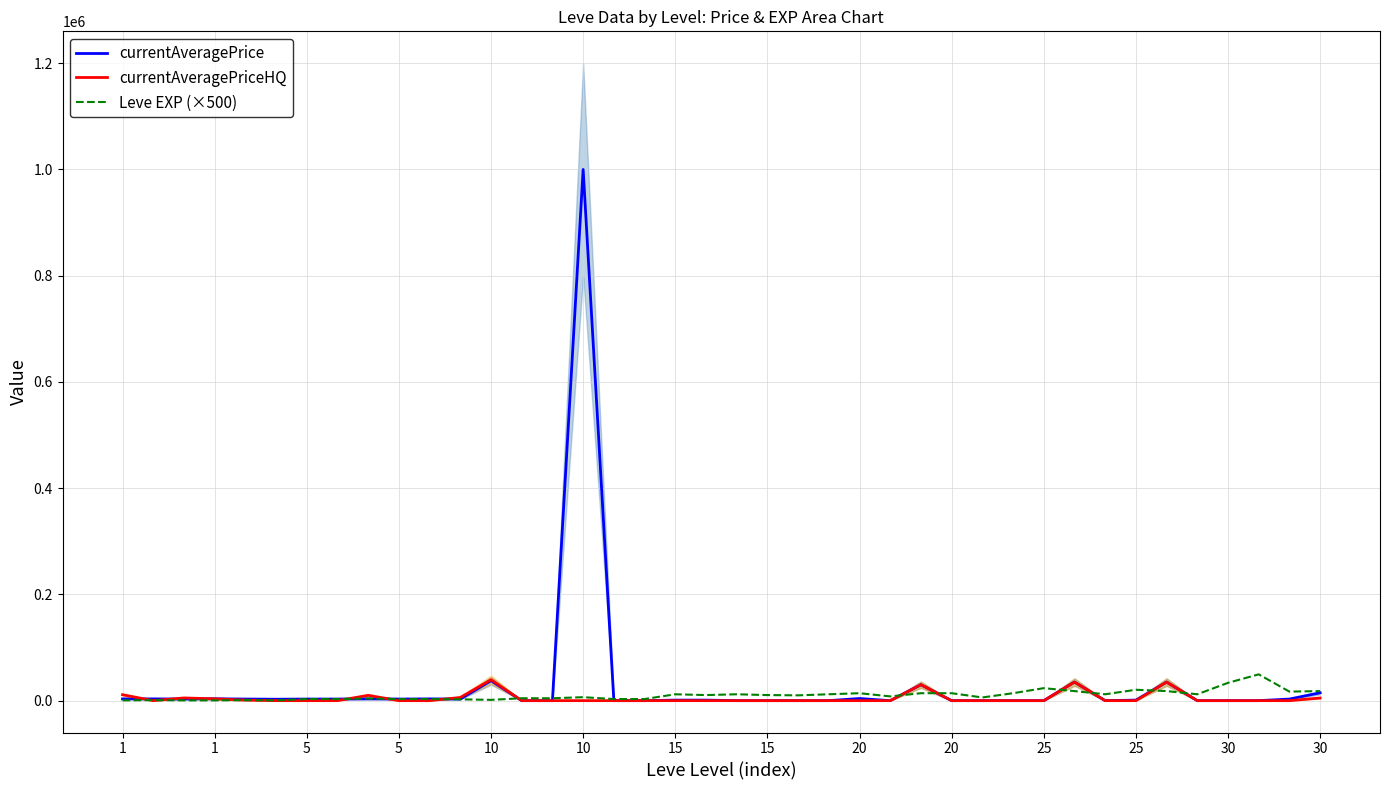

What is the difference between the maximum and minimum values in the currentAveragePriceHQ series?

39392